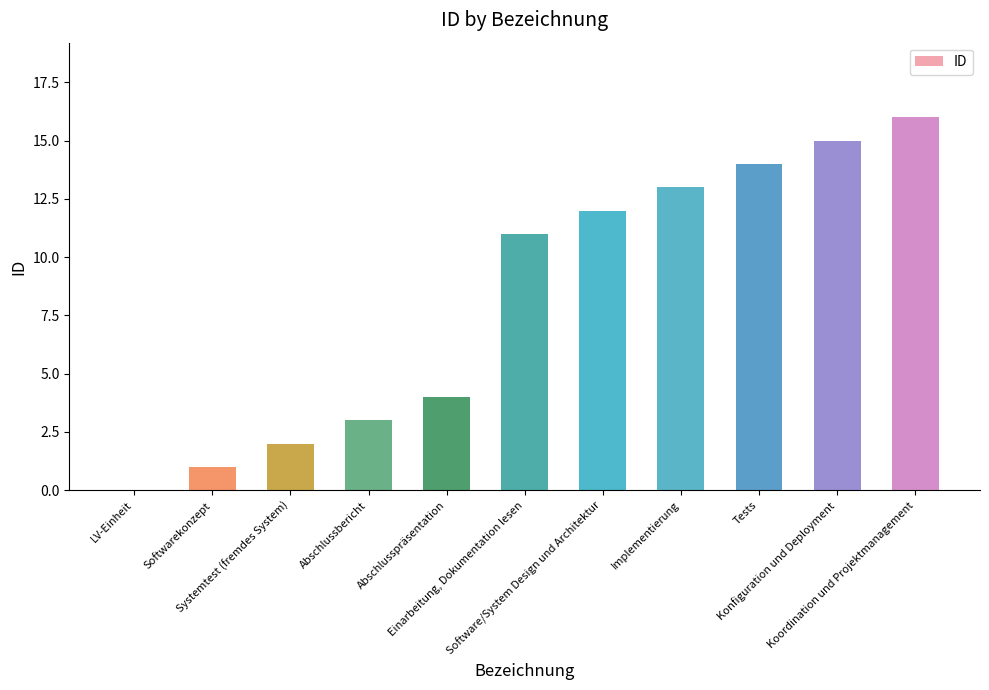

What is the sum of all values?

91